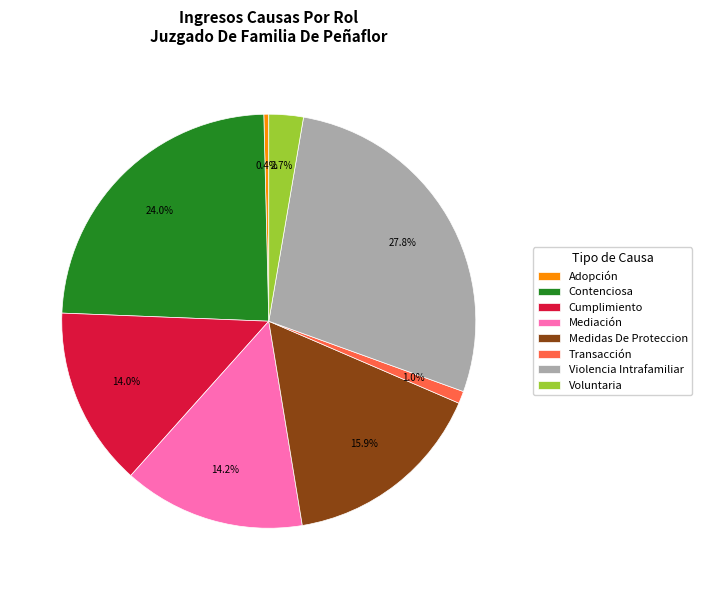

What is the total percentage of Cumplimiento and Voluntaria?

16.7%